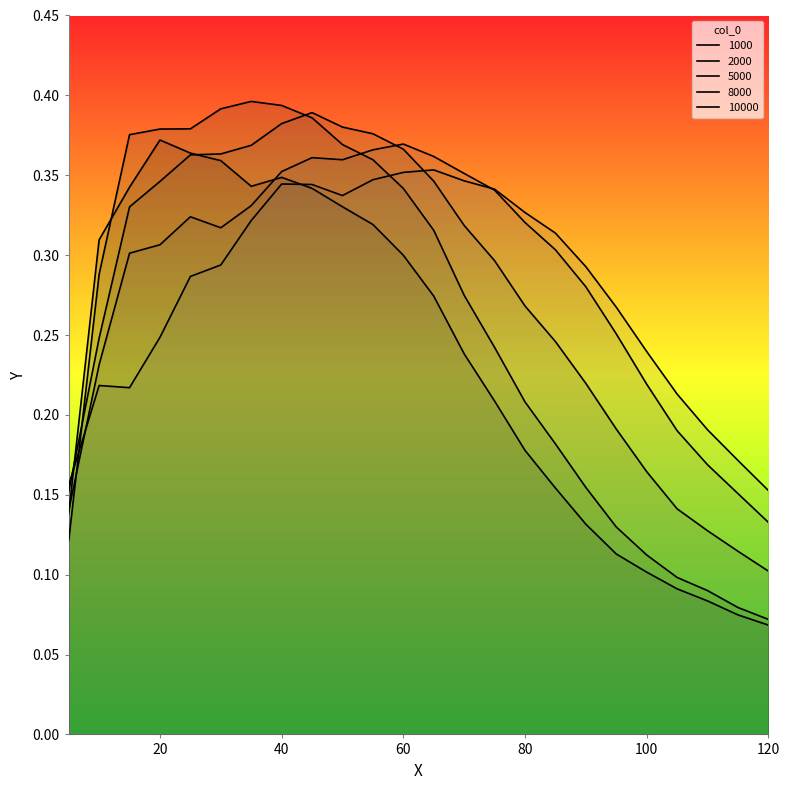

True or false: 2000 has a value of 0.0 at 105.

False